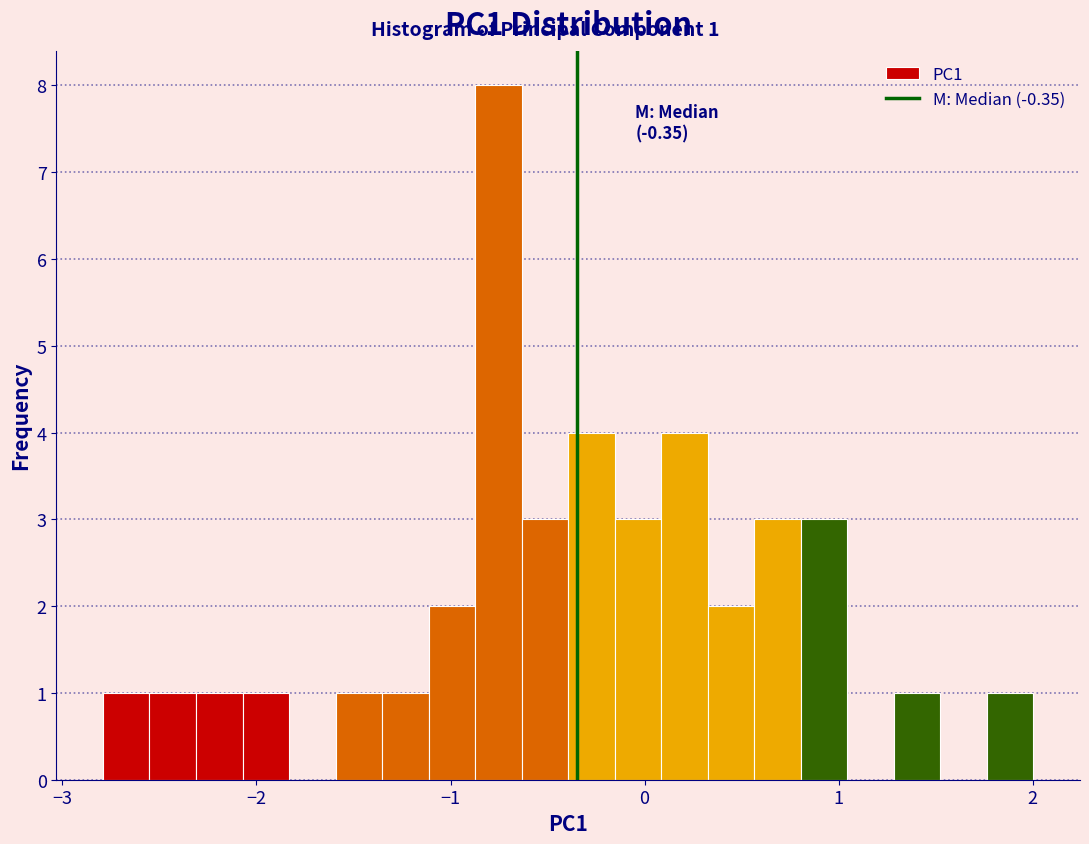

Read against the x-axis, roughly where is the centre of the tallest bar?

-0.8